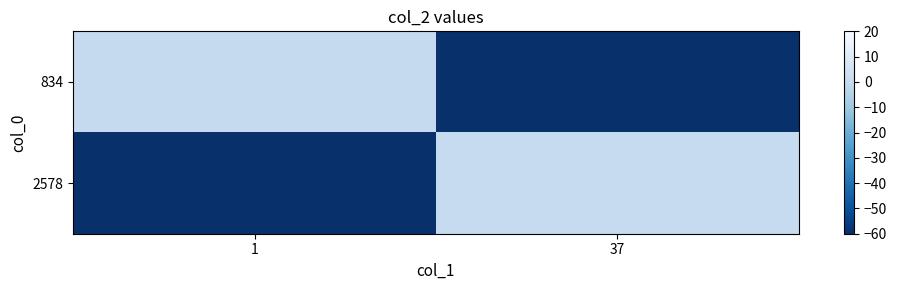

Reading left to right, extract all data points from this chart.

834: 1=-0.0	37=-60.0
2578: 1=-60.0	37=0.0